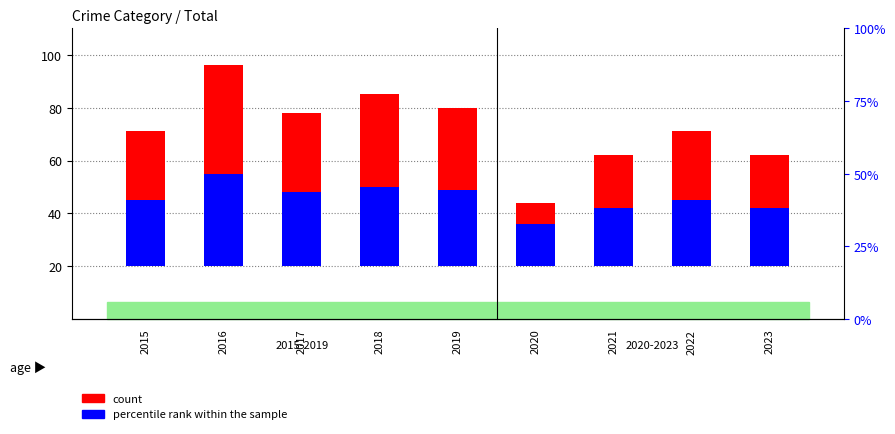

Where is percentile rank within the sample nearest to the value 25?

2015